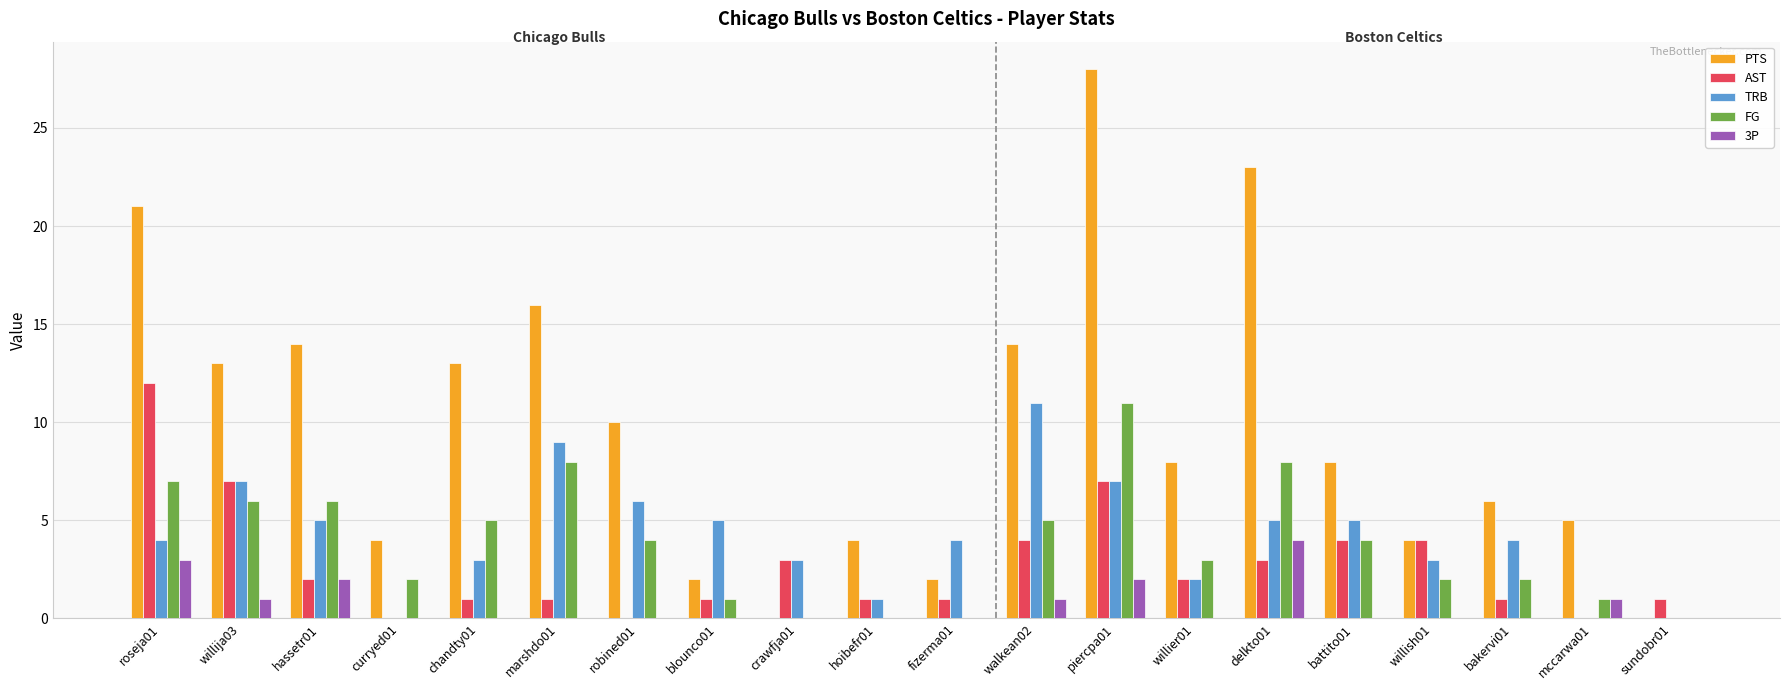

Between walkean02 and bakervi01, which series saw the biggest shift?

PTS